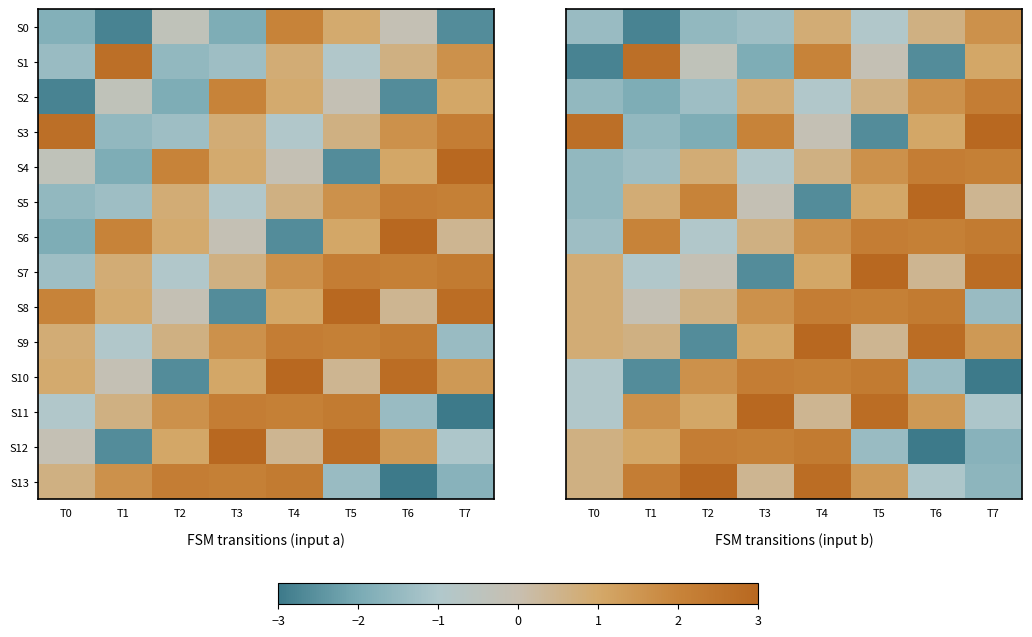

Is it true that S3 equals -1.0 at T1?

False